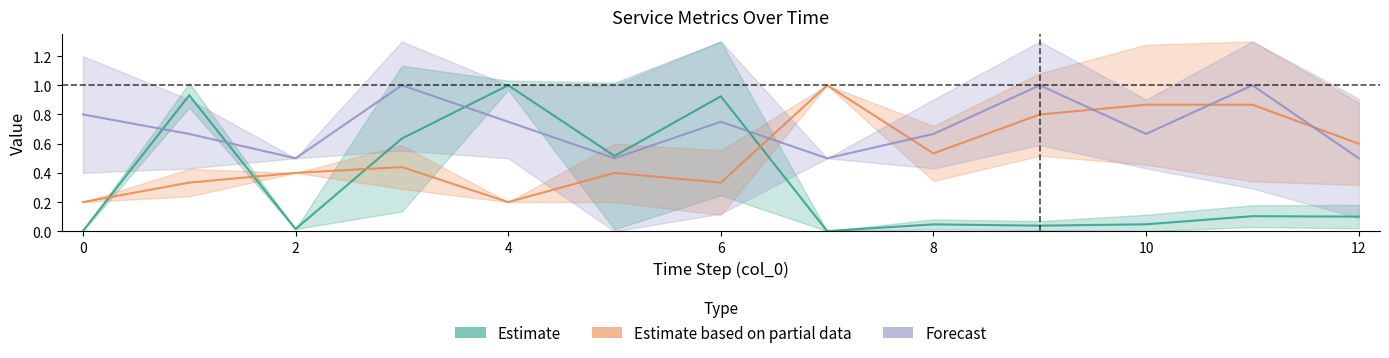

Does the chart have visible grid lines?

No